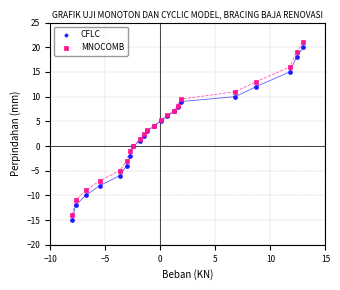

What is the X range (max minus min) for the scatter plot?

21.0